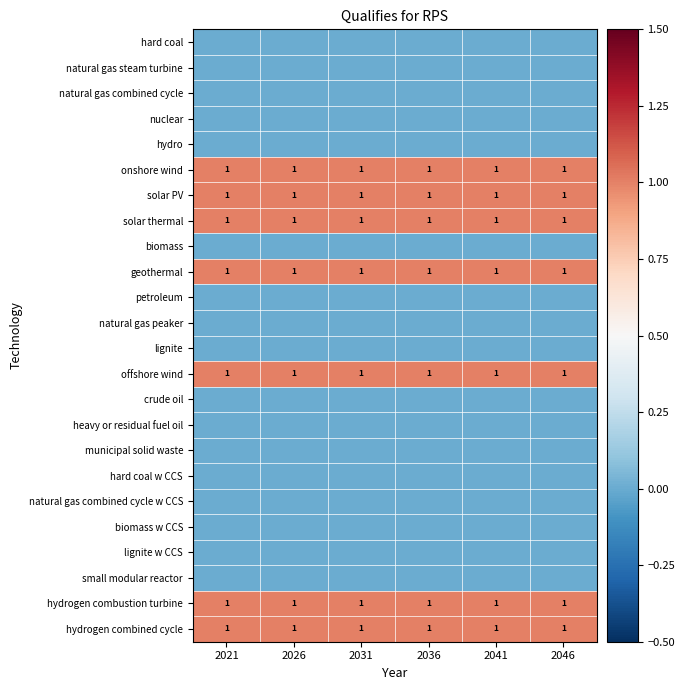

What is the maximum value shown in the chart?

1